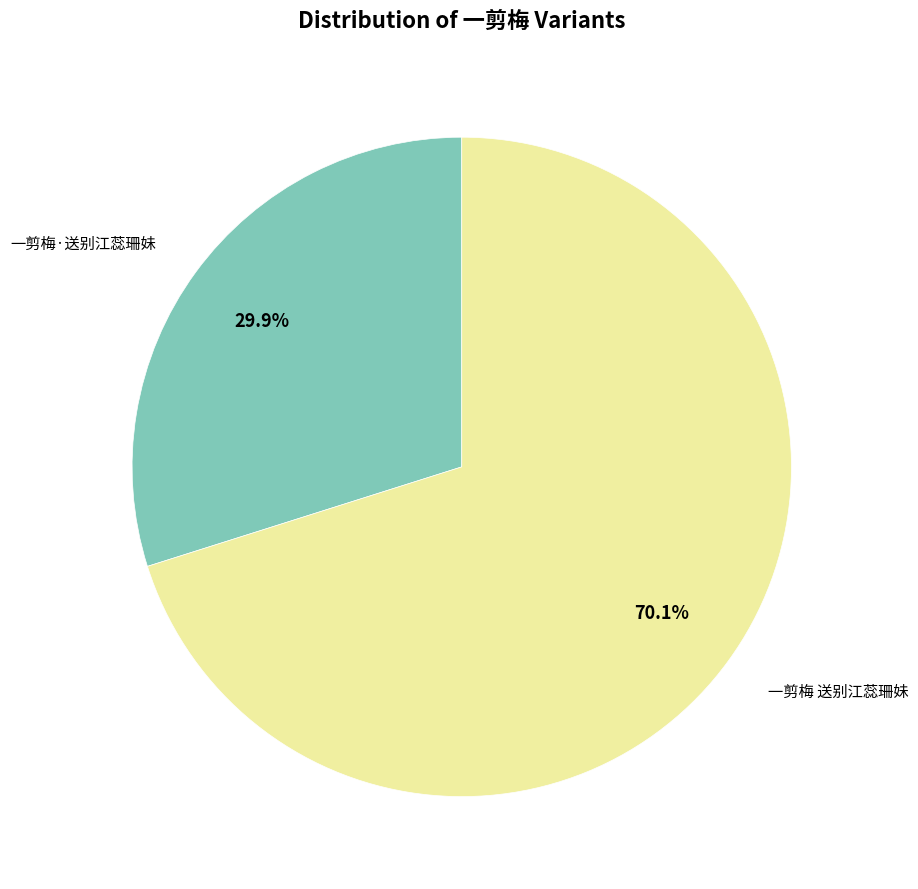

Is there a majority slice in this chart?

Yes